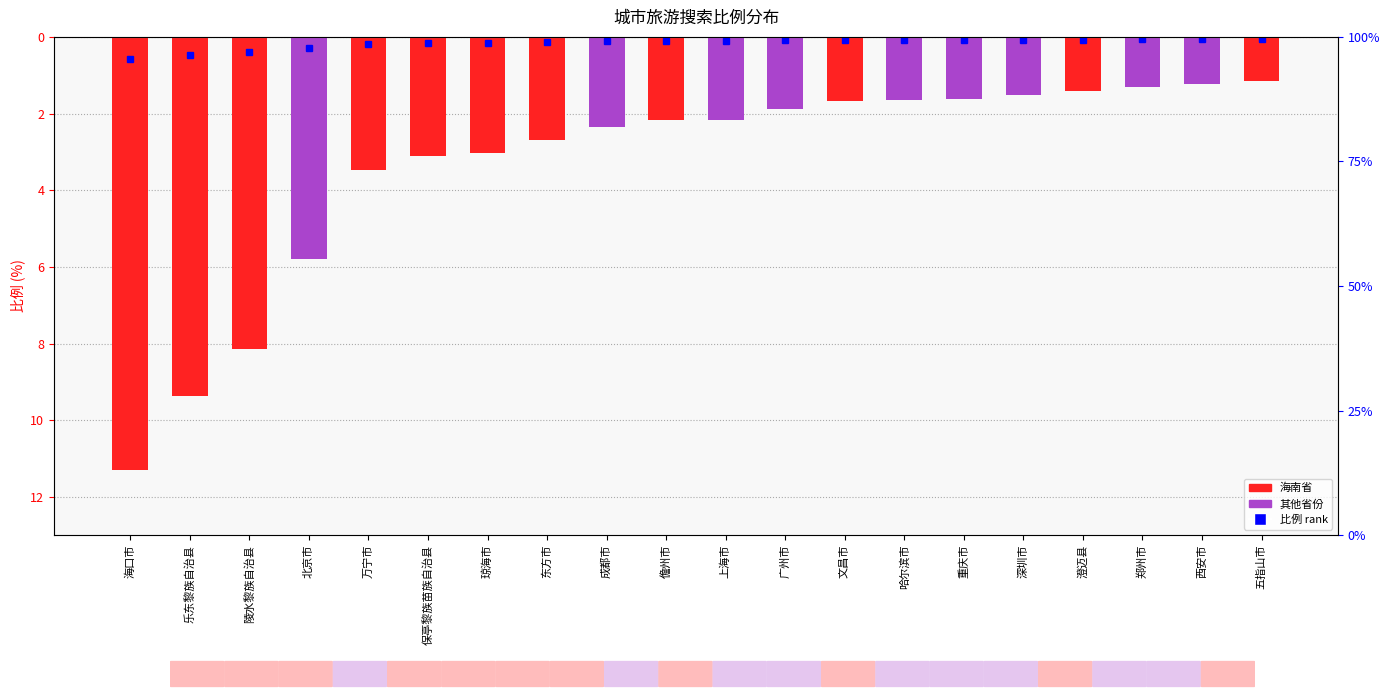

How many distinct data groups are displayed?

1